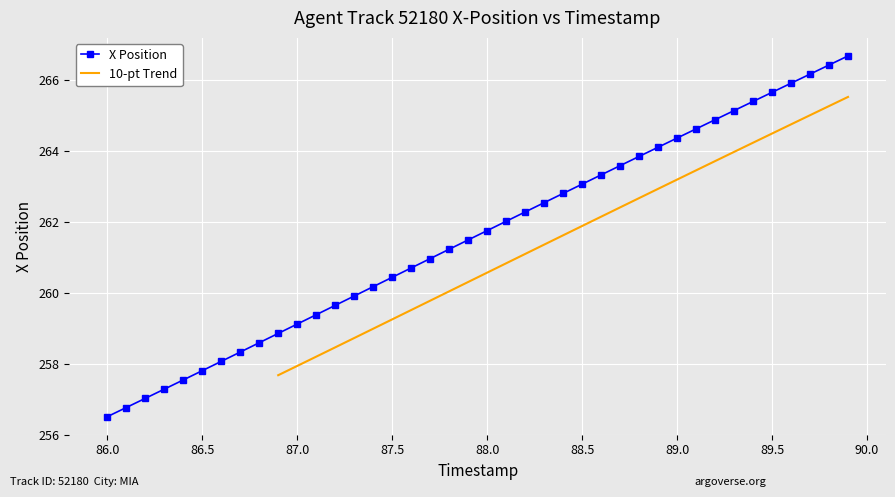

What is the lowest value of the X Position series?

256.5